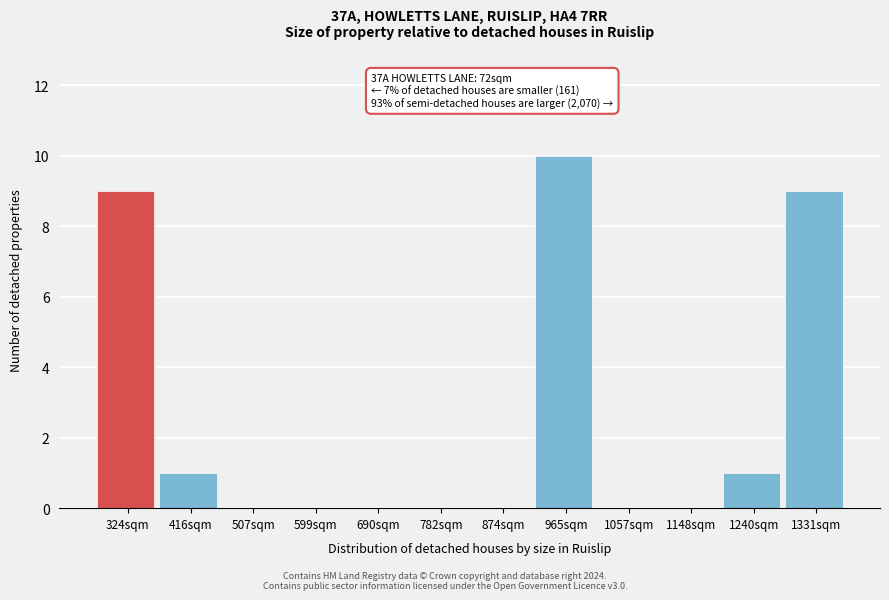

Reading left to right, extract all data points from this chart.

324sqm=9	416sqm=1	507sqm=0	599sqm=0	690sqm=0	782sqm=0	874sqm=0	965sqm=10	1057sqm=0	1148sqm=0	1240sqm=1	1331sqm=9